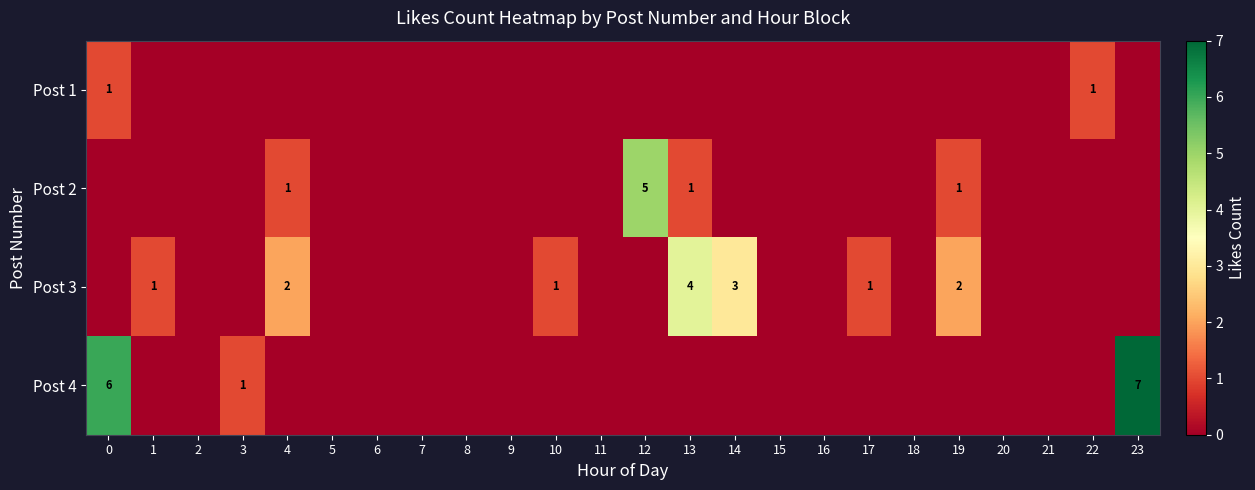

At how many categories does at least one series exceed 4?

3